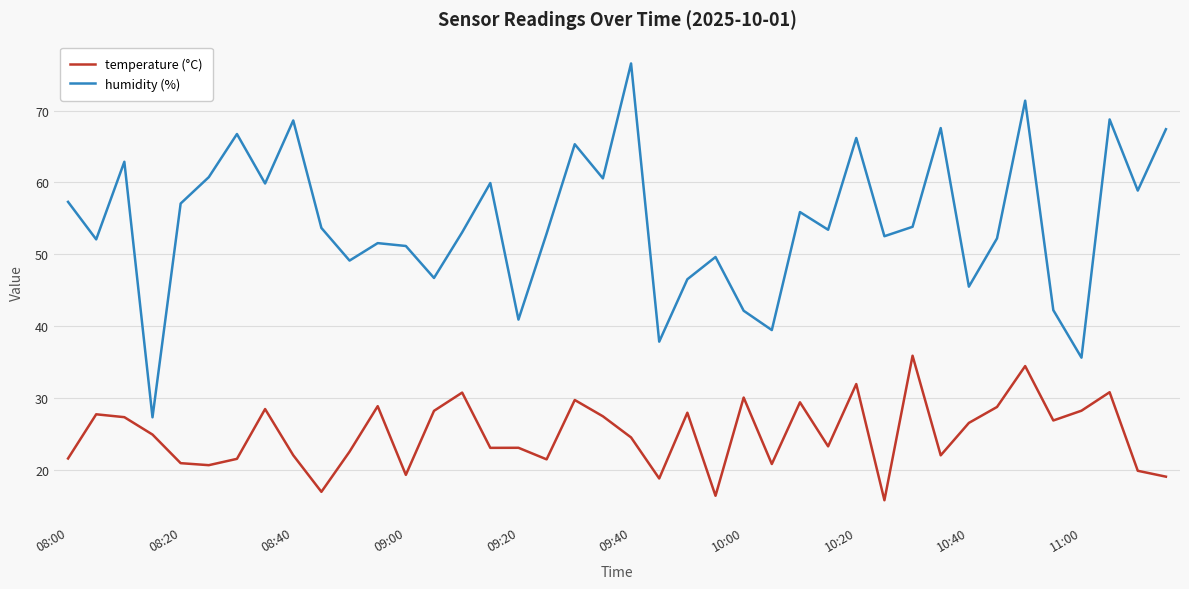

Which series has the widest spread of values?

humidity (%)